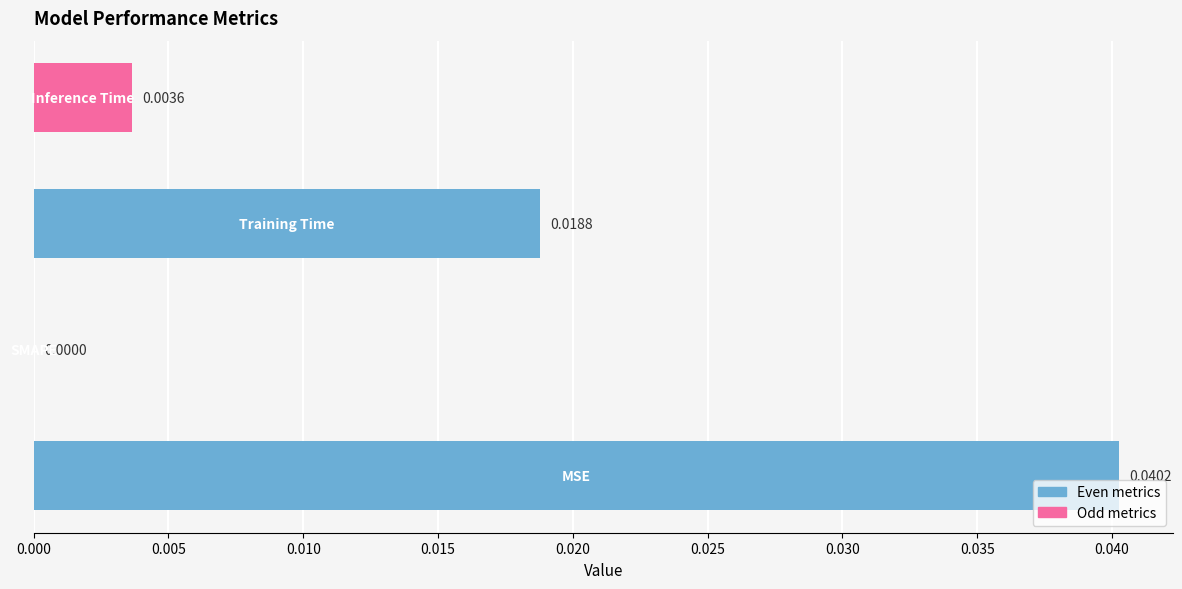

How many values are above zero?

3